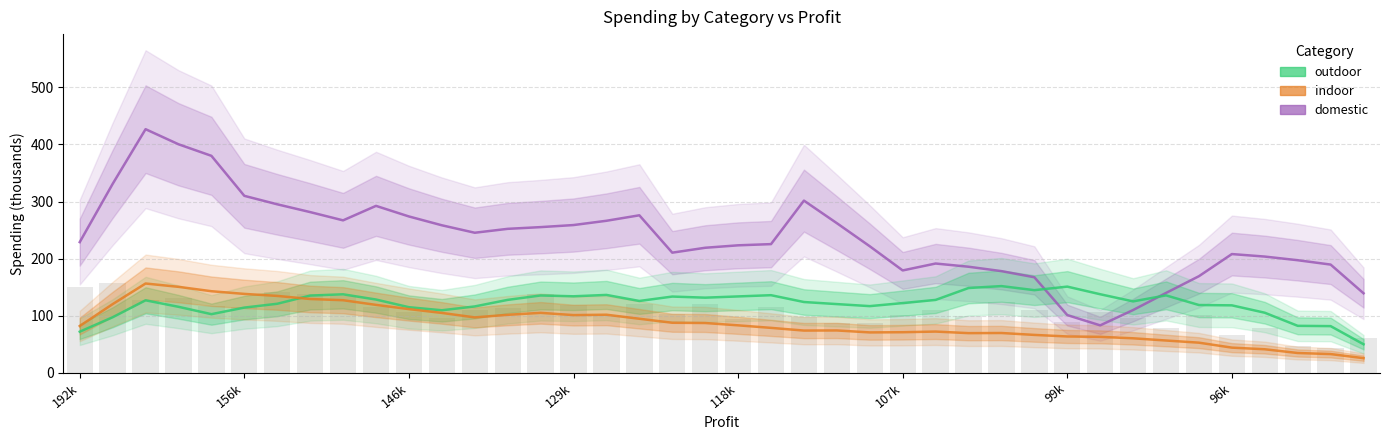

What is the difference between the maximum and minimum values in the domestic series?

343.6